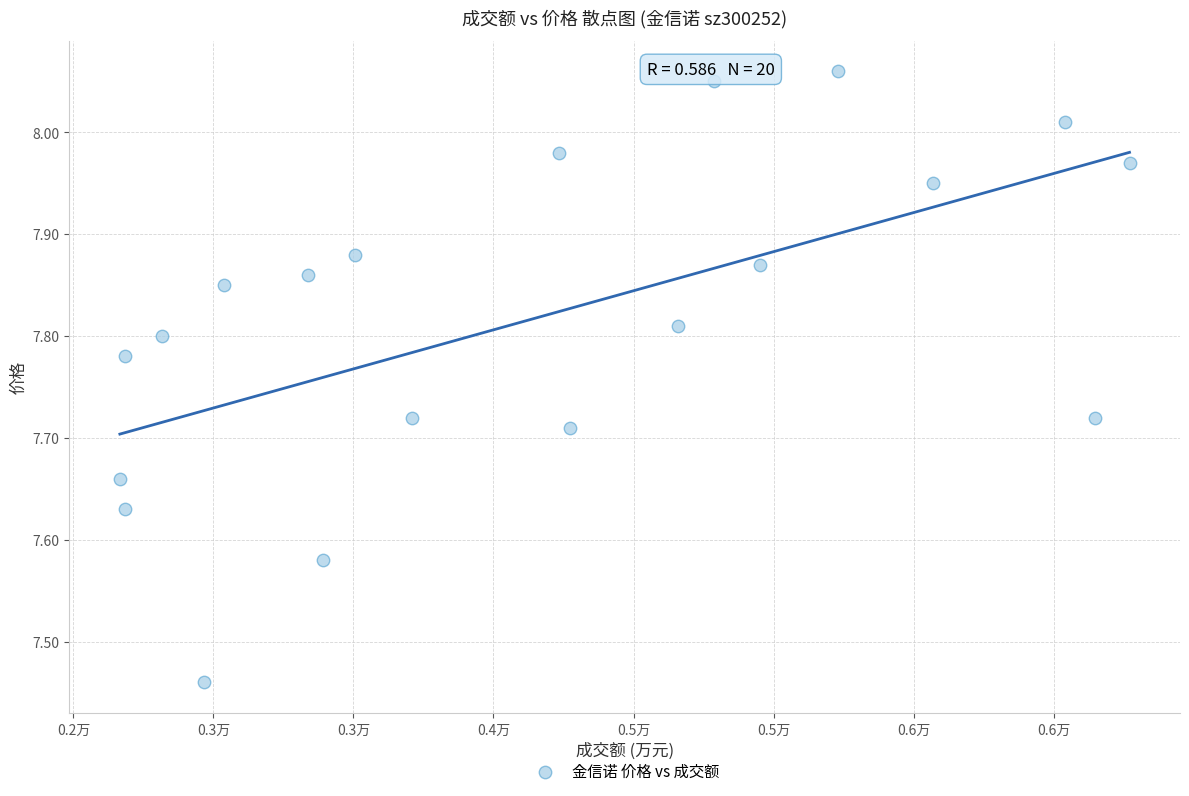

What is the range of X values (max minus min)?

3605.0